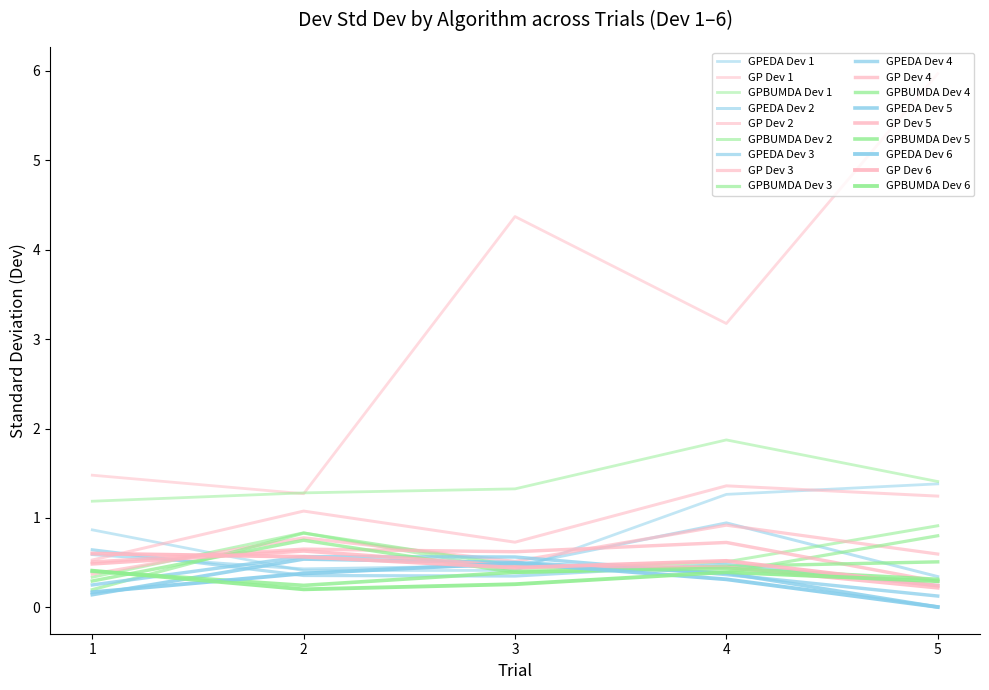

At which category does the chart reach its peak across all series?

5